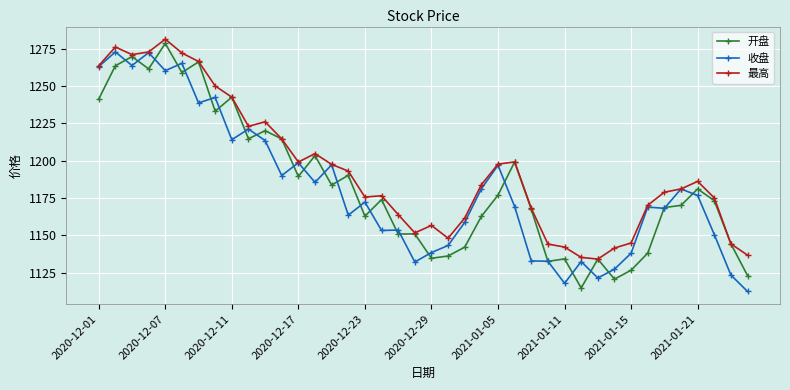

Rank the series by their maximum value, from lowest to highest.

收盘, 开盘, 最高